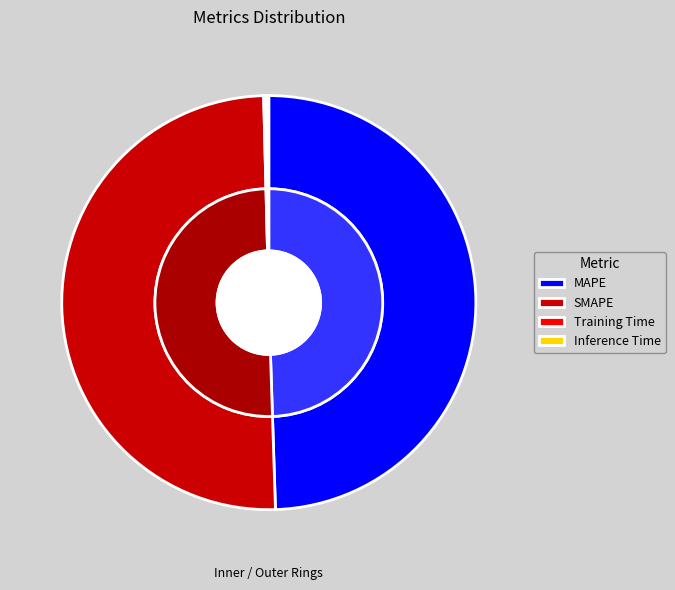

To the nearest percent, what is the combined percentage of Inference Time and MAPE?

50%